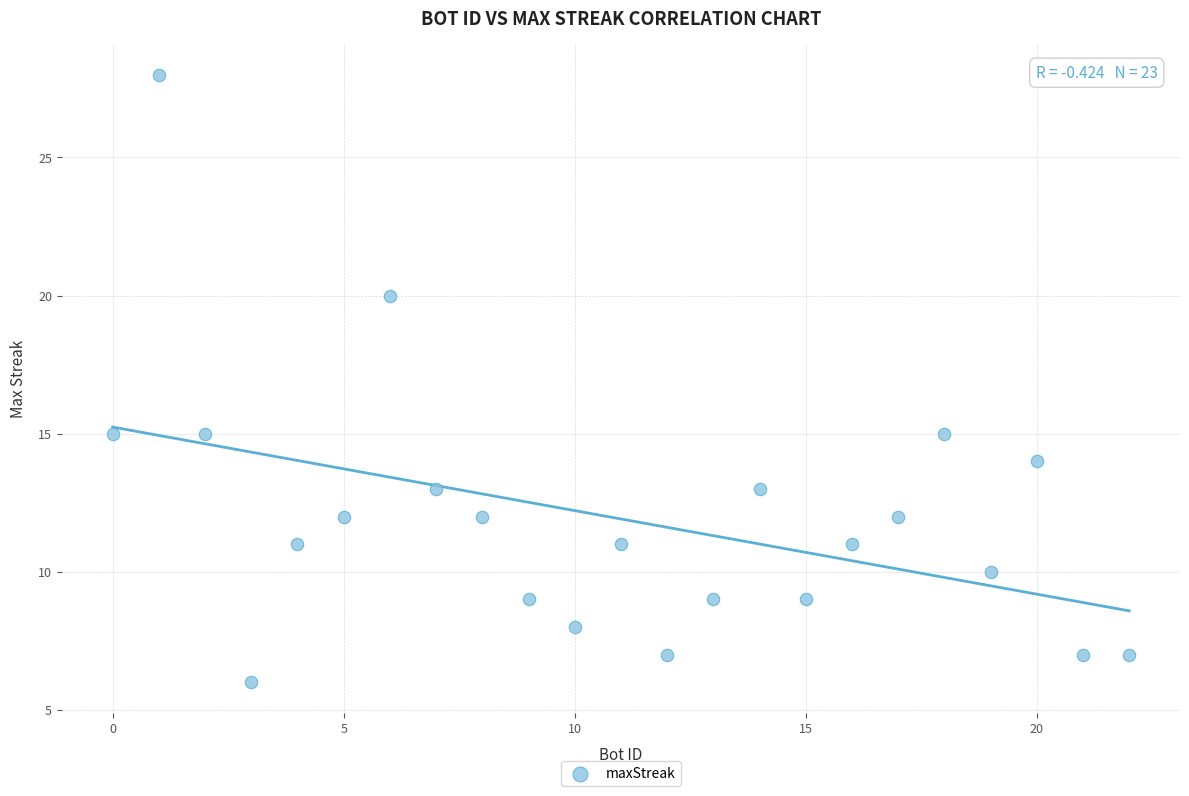

What is the range of Y values (max minus min)?

22